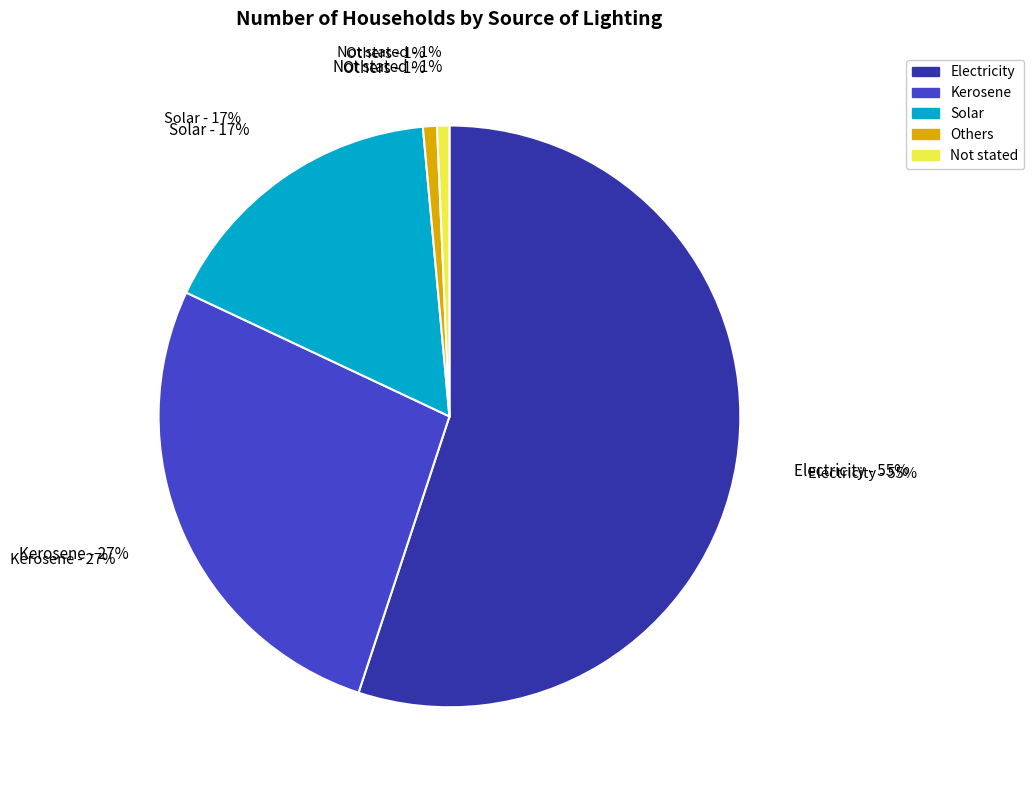

What is the change in value from Electricity to Others?

-1191